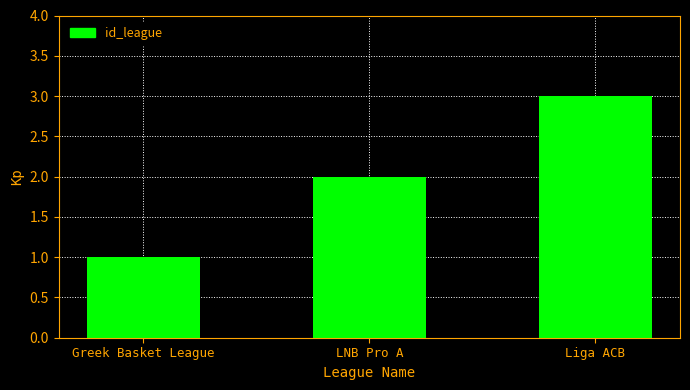

What position from the right is Greek Basket League?

3